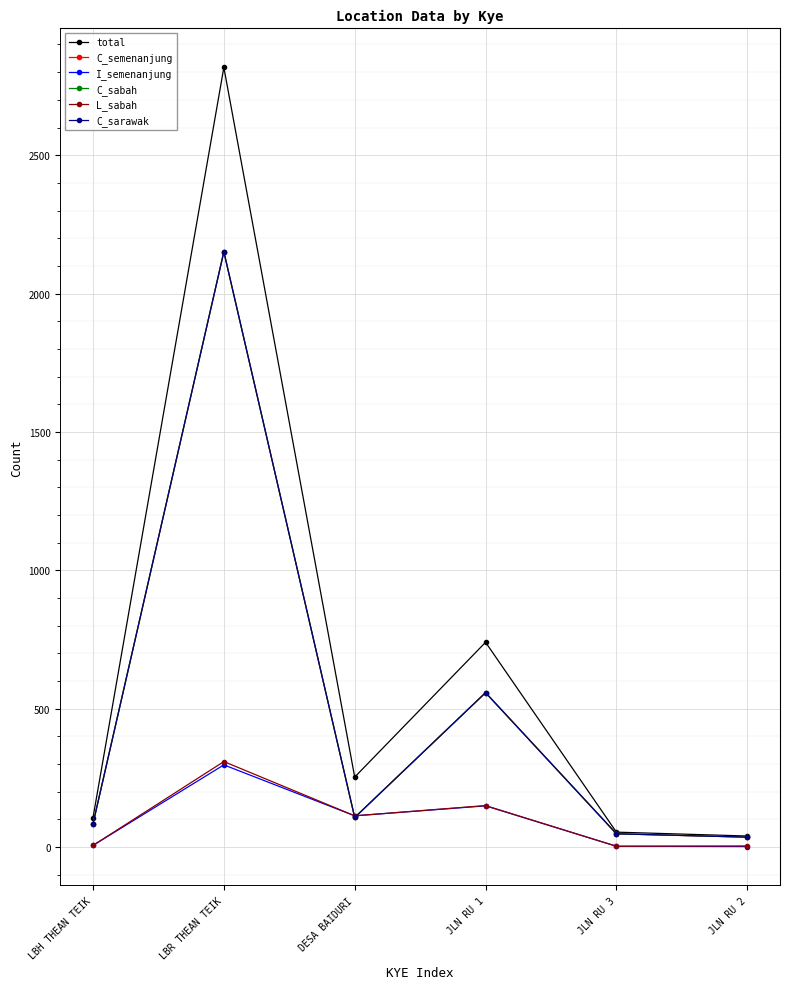

What is the difference between the highest and lowest values at LBH THEAN TEIK?

100